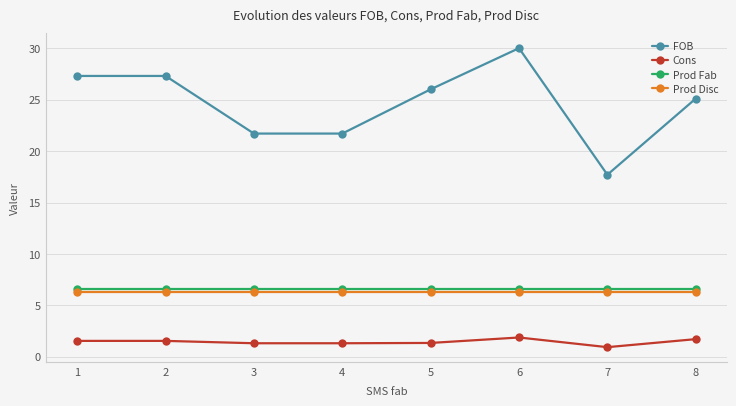

What is the minimum value shown in the chart?

0.9